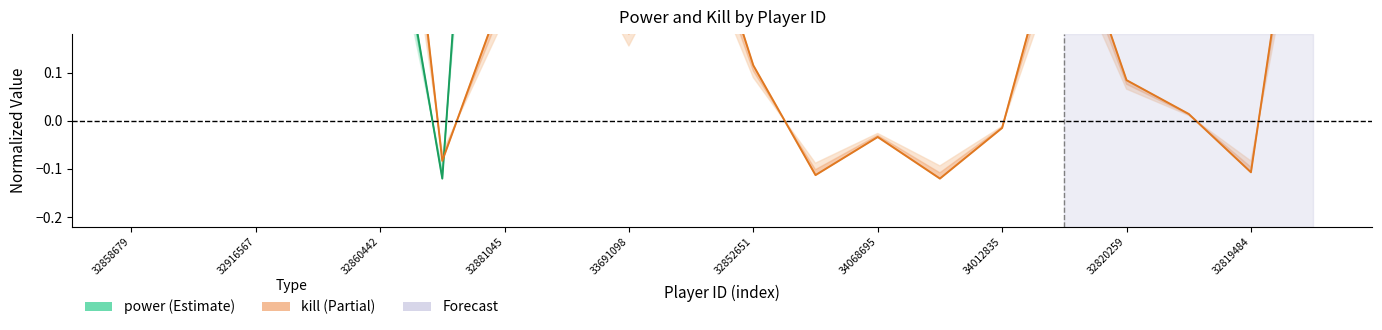

True or false: power and kill cross at least once.

True